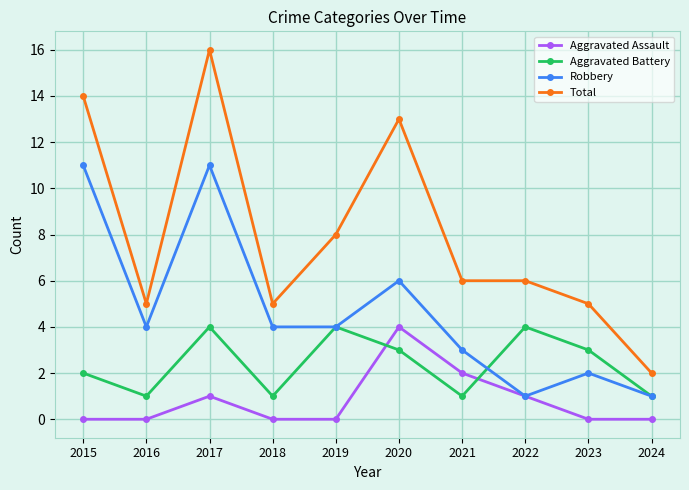

What are all the series names shown in the legend?

Aggravated Assault, Aggravated Battery, Robbery, Total